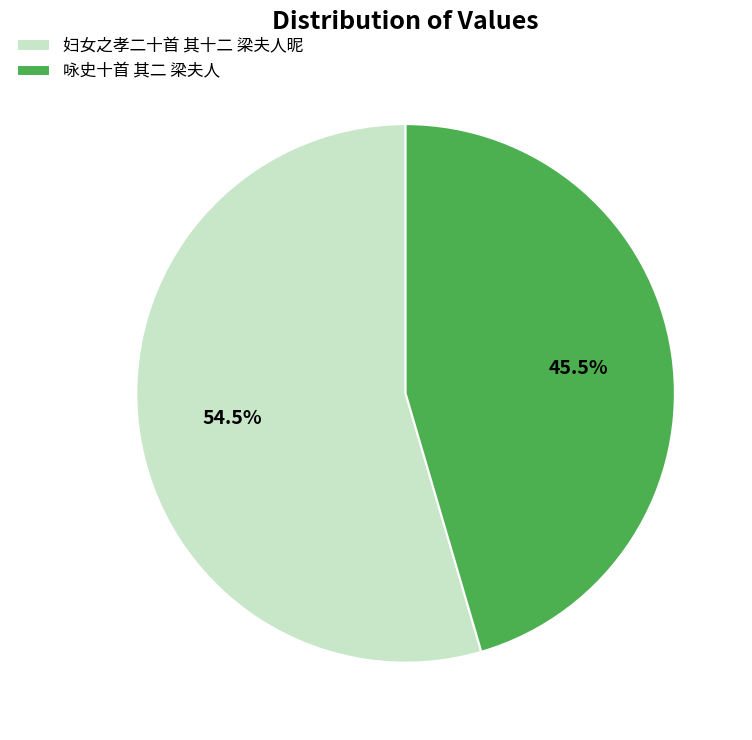

What percentage do 咏史十首 其二 梁夫人 and 妇女之孝二十首 其十二 梁夫人昵 together represent?

100.0%